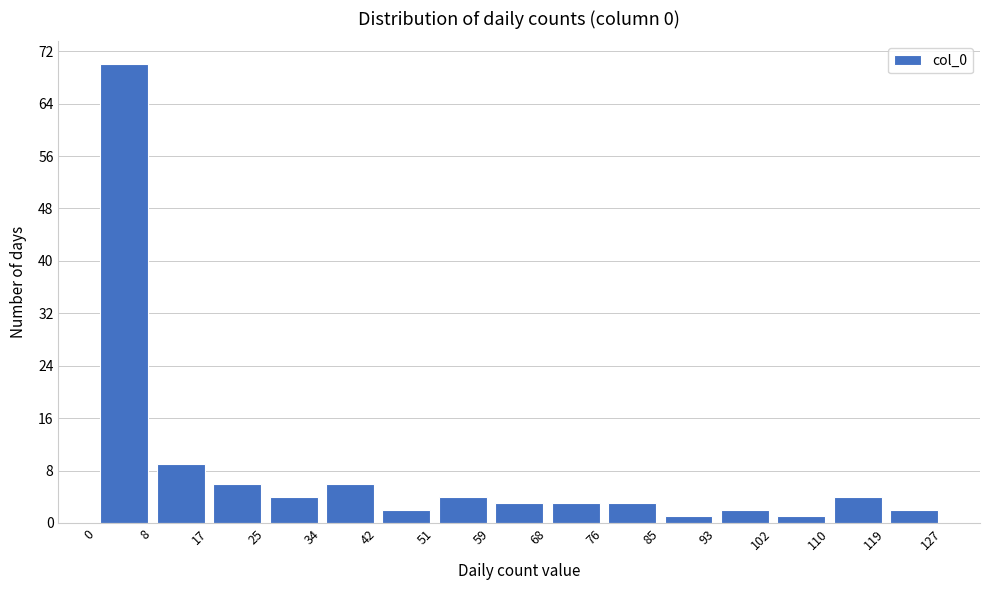

Reading left to right, list every bar in this chart as the range it spans on the x-axis followed by its height. The values are not printed on the chart, so give them approximately, as read against the axis.

0 to 8: 70
8 to 17: 9
17 to 25: 6
25 to 34: 4
34 to 42: 6
42 to 51: 2
51 to 59: 4
59 to 68: 3
68 to 76: 3
76 to 85: 3
85 to 93: 1
93 to 102: 2
102 to 110: 1
110 to 119: 4
119 to 127: 2